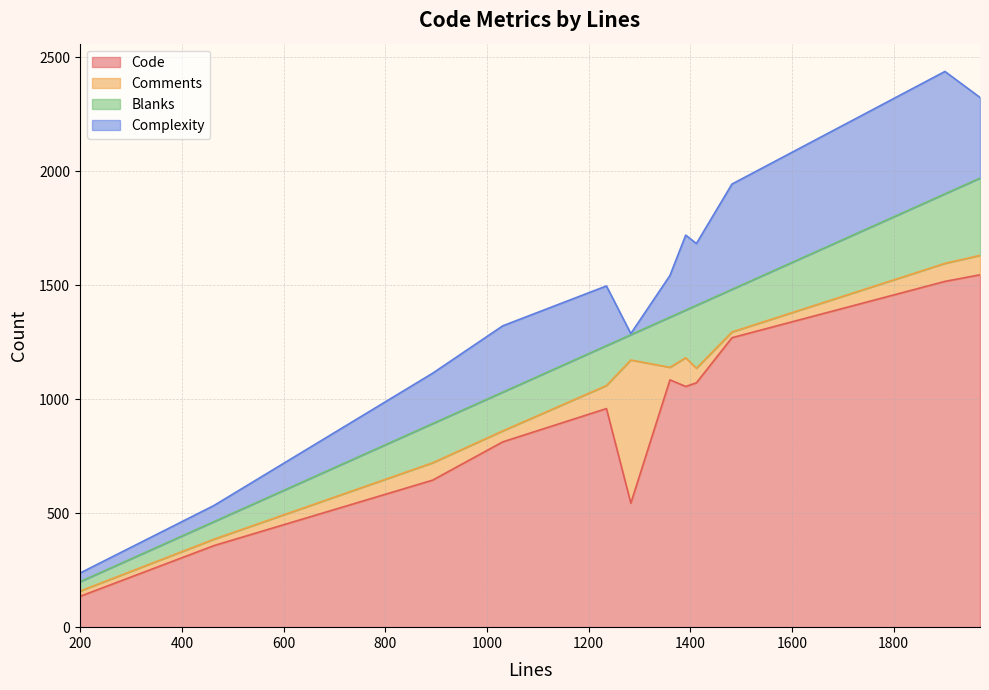

What are all the series names shown in the legend?

Code, Comments, Blanks, Complexity